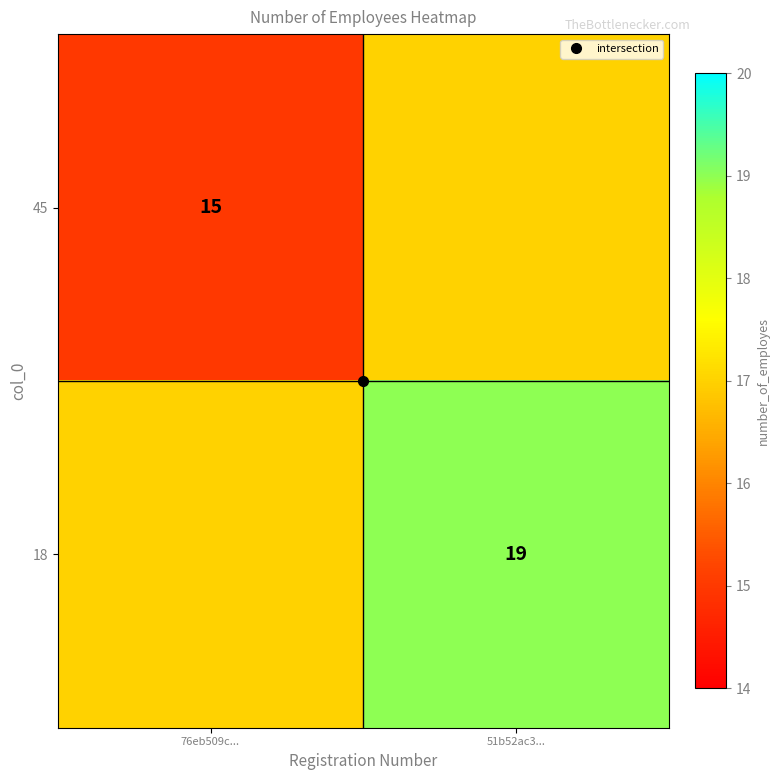

Is it true that 45 equals 30 at 51b52ac3...?

False